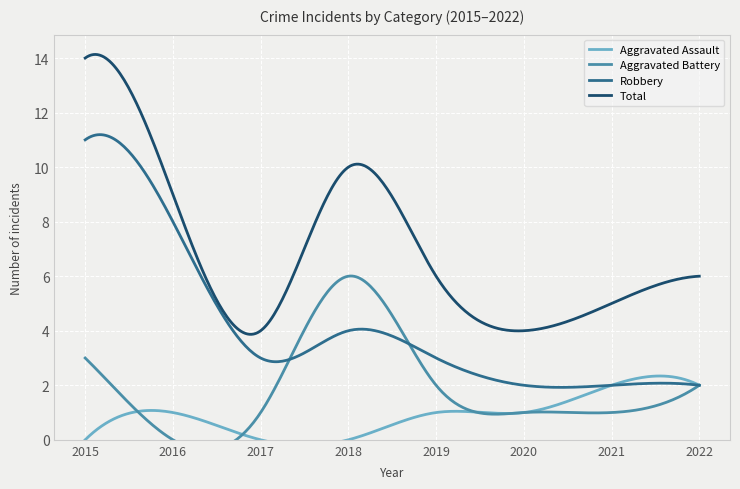

Read the Aggravated Assault value at 2020.

1